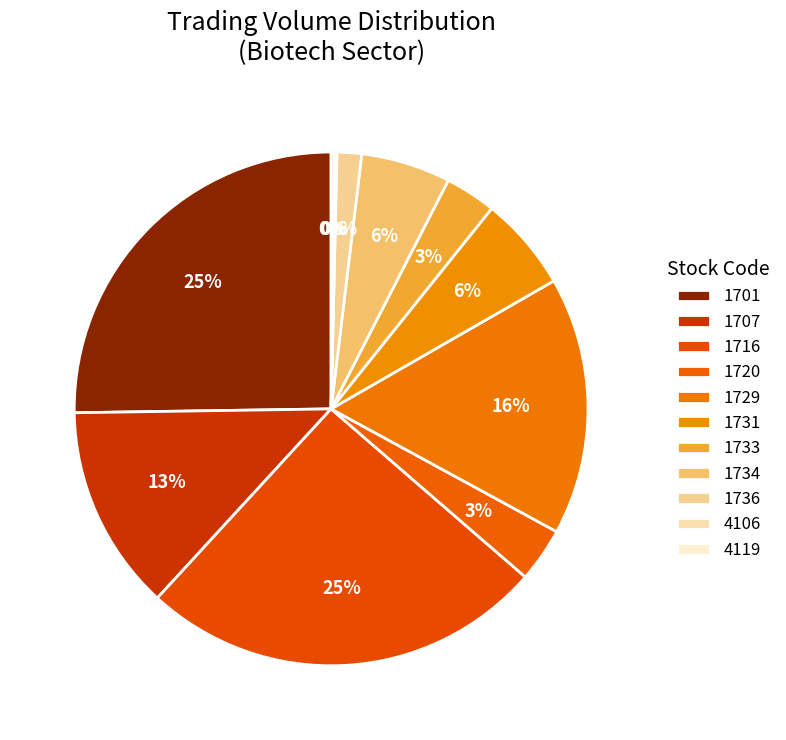

Rank the categories by value from lowest to highest.

4106, 4119, 1736, 1733, 1720, 1734, 1731, 1707, 1729, 1701, 1716